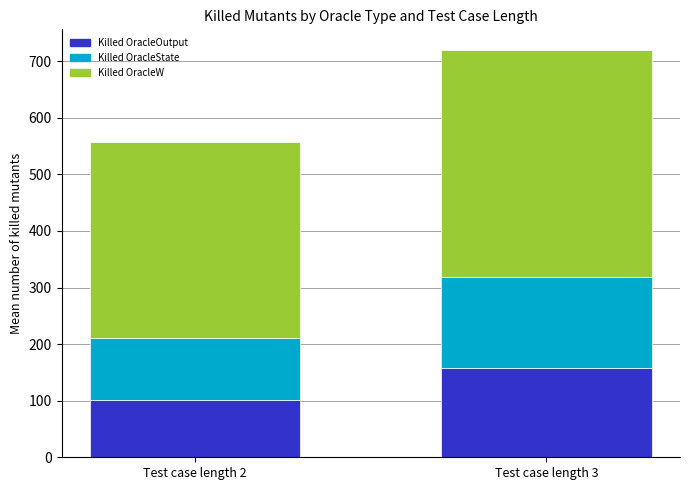

What value does the Killed OracleOutput series have at Test case length 2?

100.7